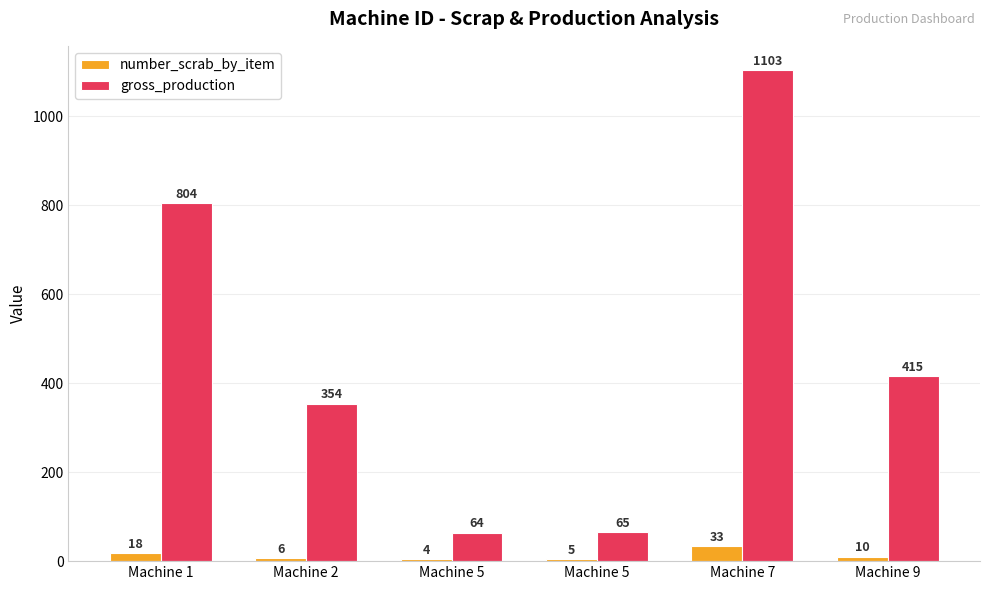

At how many categories does at least one series exceed 154?

4